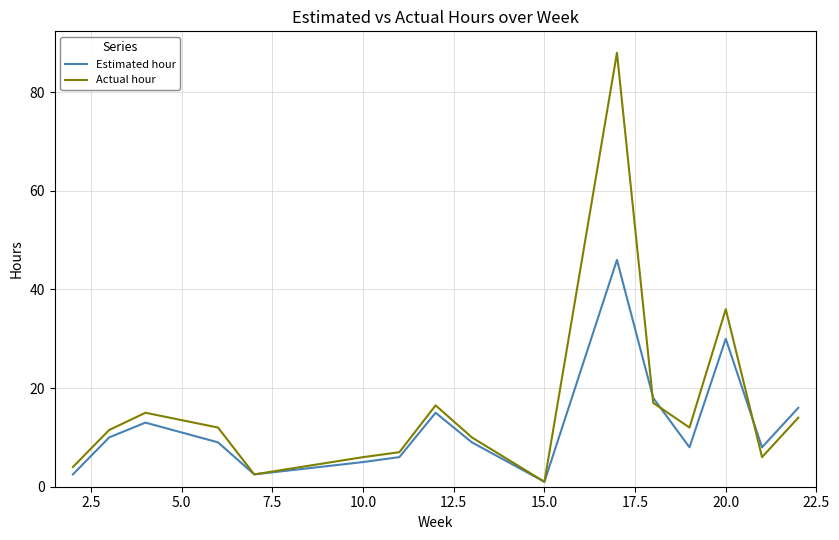

List the series in order of their overall mean, lowest first.

Estimated hour, Actual hour